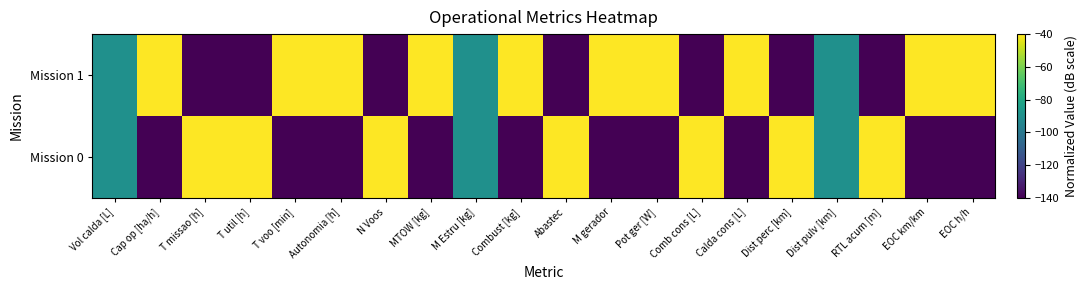

What is the minimum value shown in the chart?

-140